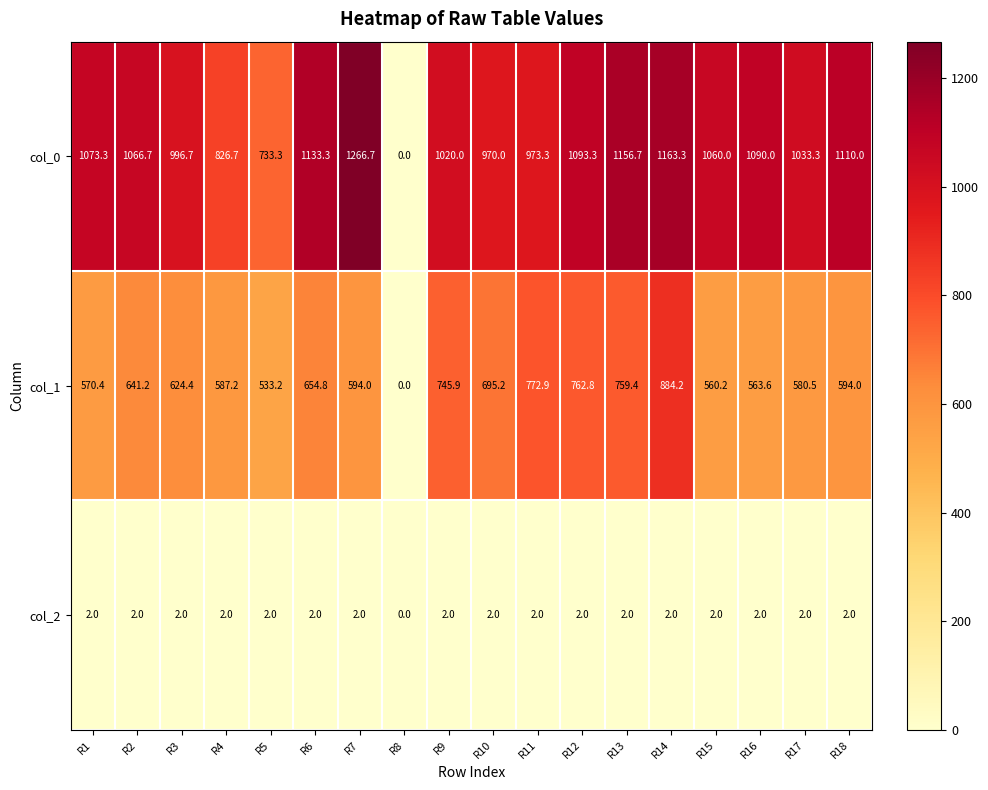

What is the sum of the col_2 values at R7 and R13?

4.0